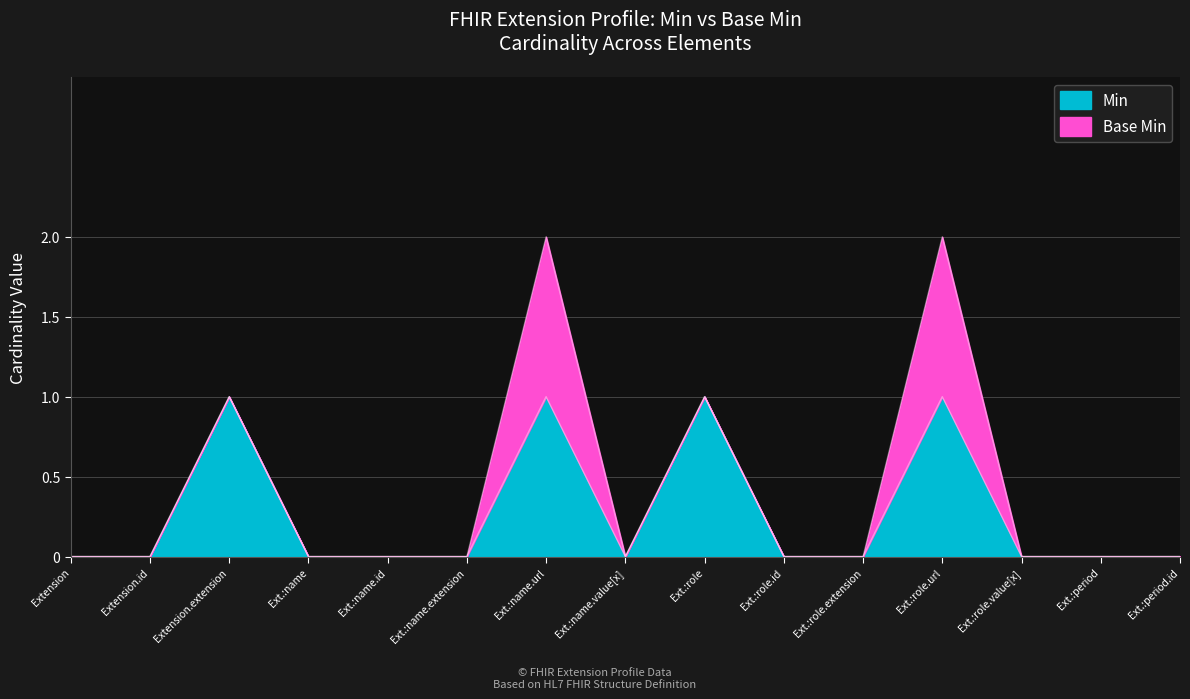

Is it true that Min equals 0 at Ext.:role.extension?

True